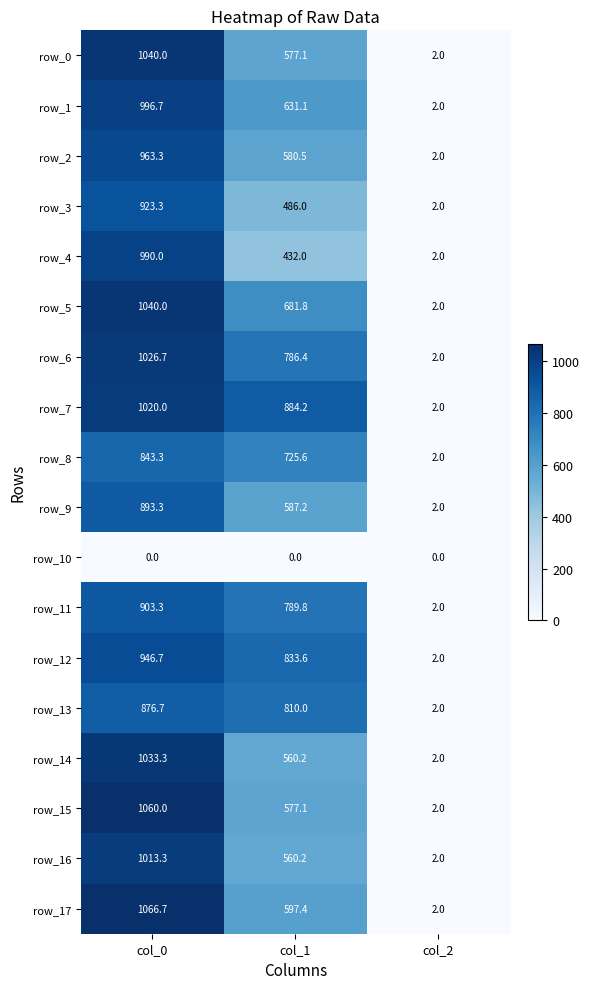

What is the maximum value shown in the chart?

1066.7